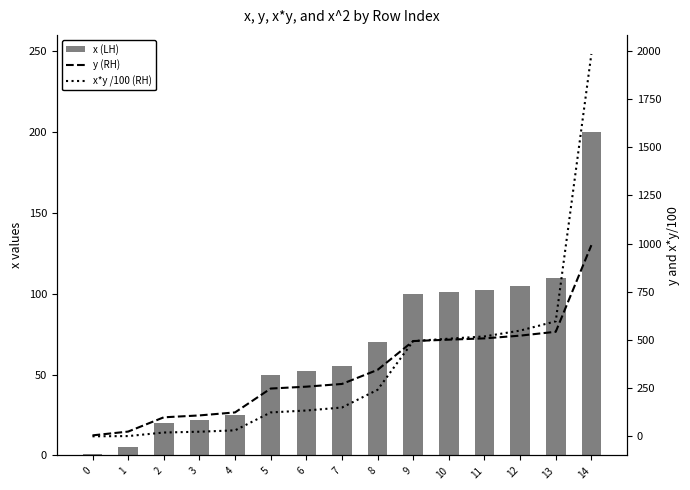

How many categories are shown in the chart?

15